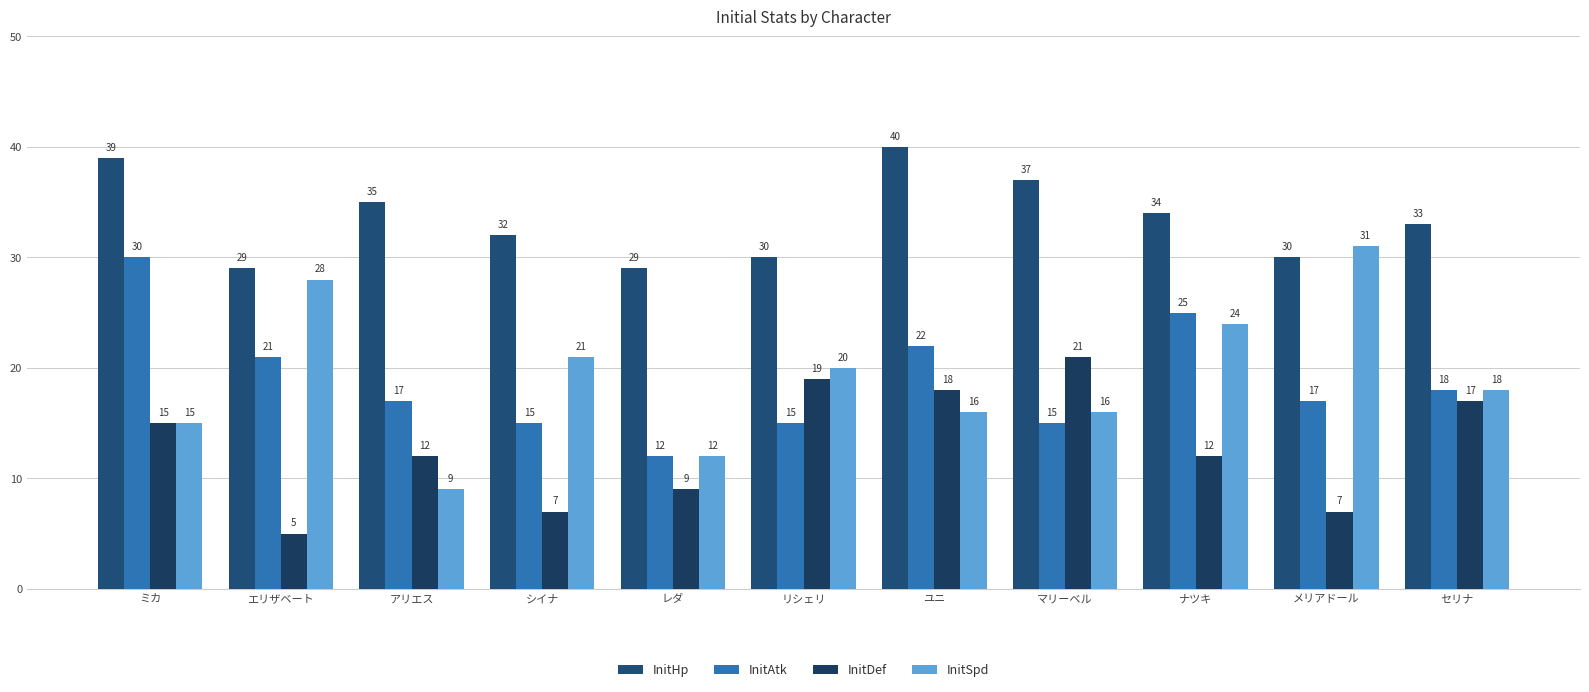

Is it true that InitHp equals 23 at ナツキ?

False